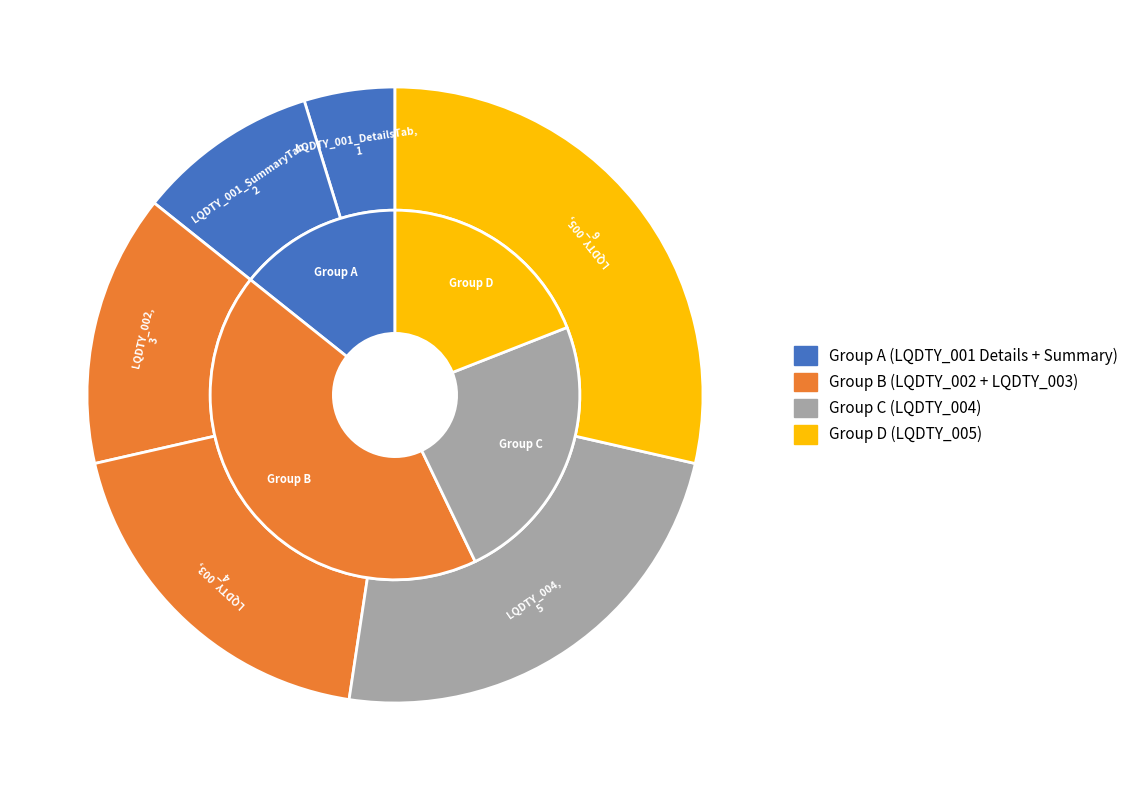

Which slice is the largest?

LQDTY_005